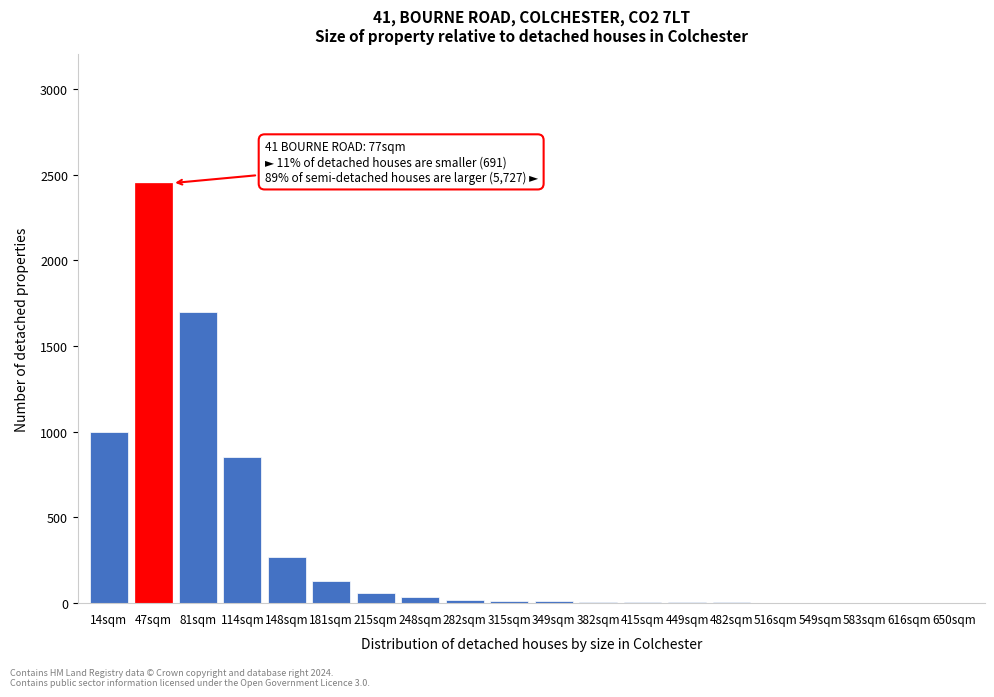

What is the greatest value displayed?

2450